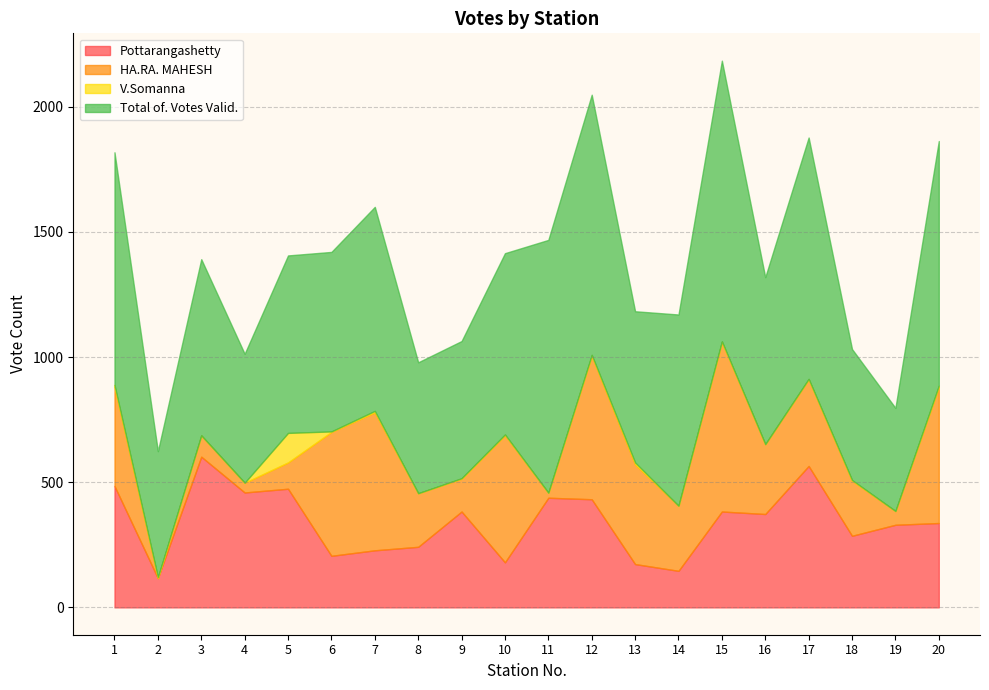

True or false: Total of. Votes Valid. and Pottarangashetty cross at least once.

False